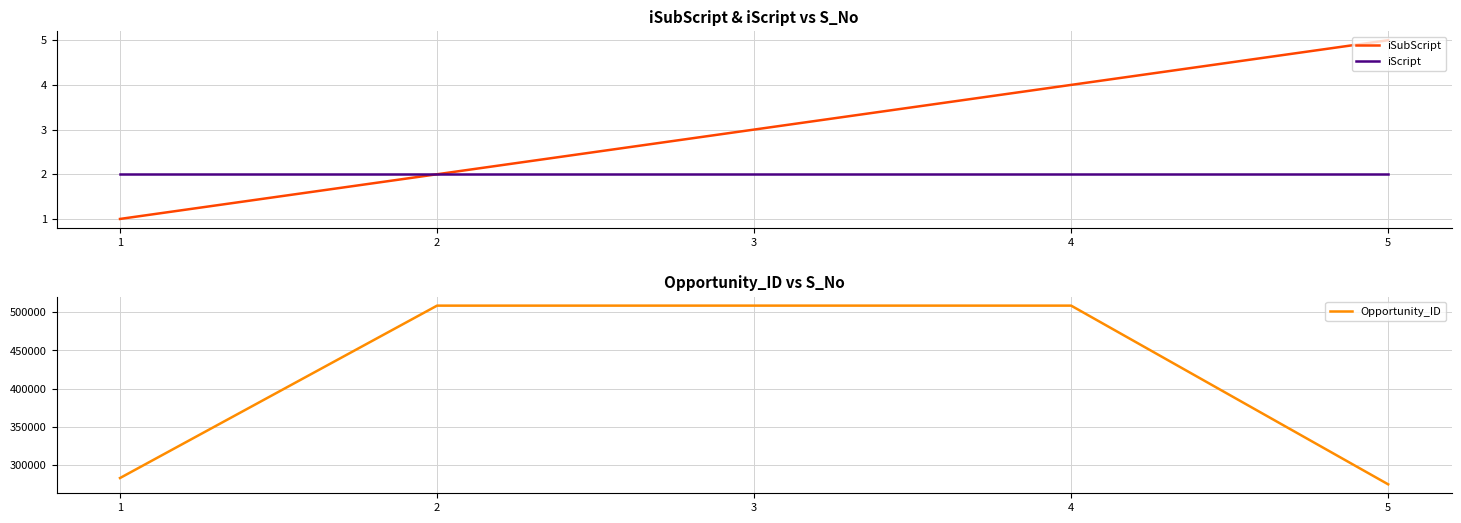

What is the value of the iSubScript point at the 2nd from the left?

2